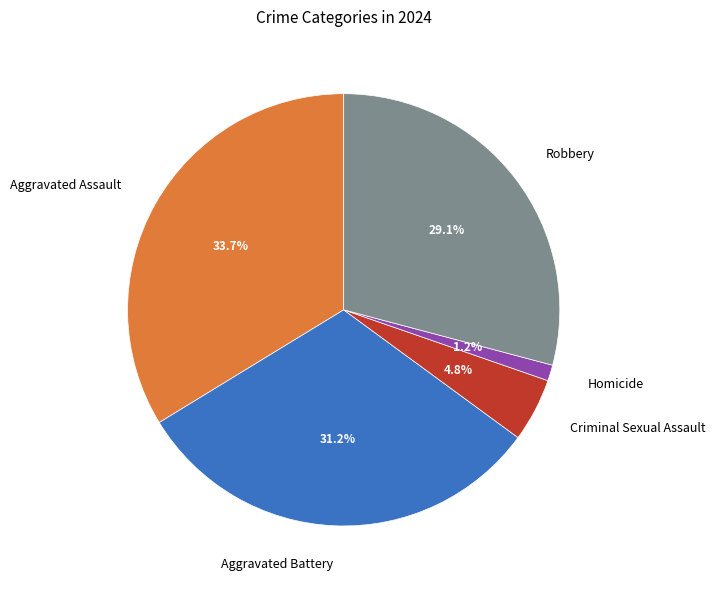

Is Robbery the majority of the pie?

No